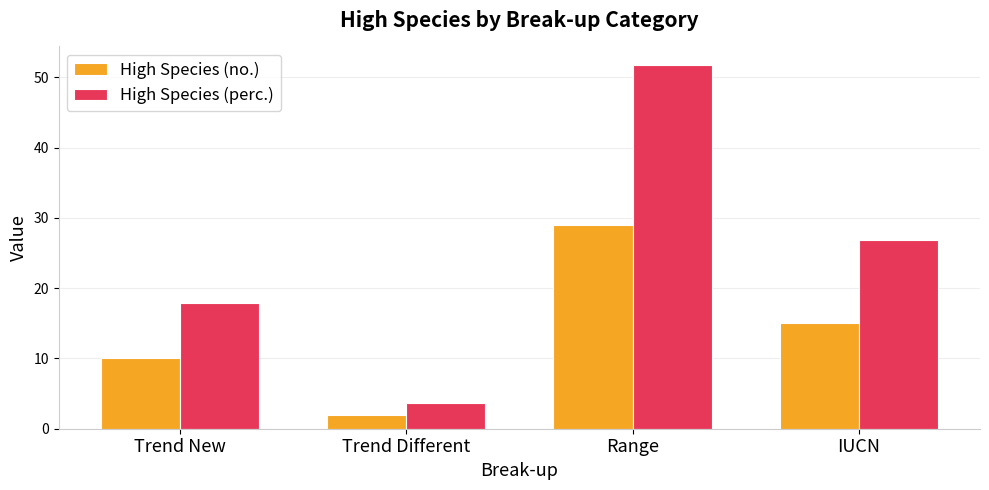

What is the difference between the second highest and second lowest values in the High Species (no.) series?

5.0